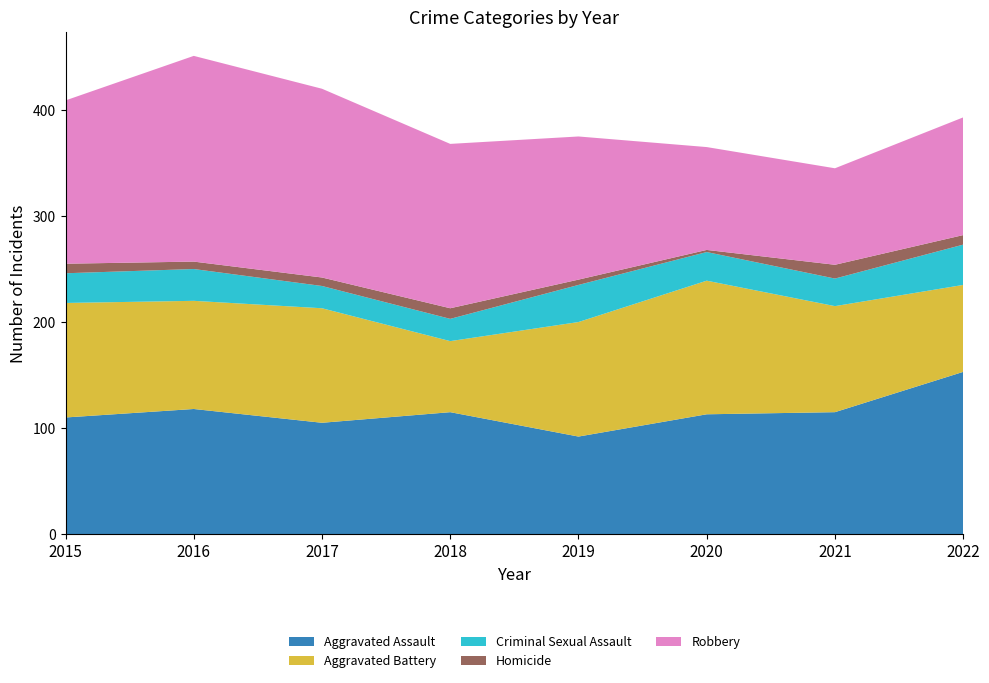

Reading left to right, what are all the values shown in this chart?

Aggravated Assault: 2015=110	2016=118	2017=105	2018=115	2019=92	2020=113	2021=115	2022=153
Aggravated Battery: 2015=108	2016=102	2017=108	2018=67	2019=108	2020=126	2021=100	2022=82
Criminal Sexual Assault: 2015=28	2016=30	2017=21	2018=21	2019=35	2020=27	2021=26	2022=38
Homicide: 2015=9	2016=7	2017=8	2018=10	2019=5	2020=2	2021=13	2022=9
Robbery: 2015=154	2016=194	2017=178	2018=155	2019=135	2020=97	2021=91	2022=111